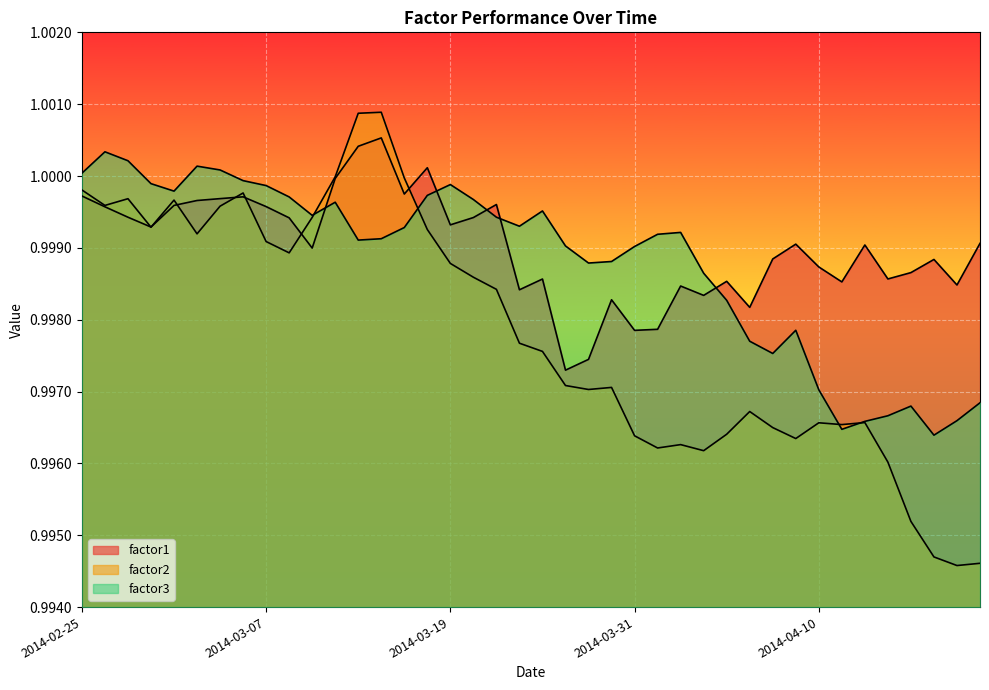

In factor2, how many points are lower than both neighbors (excluding endpoints)?

10